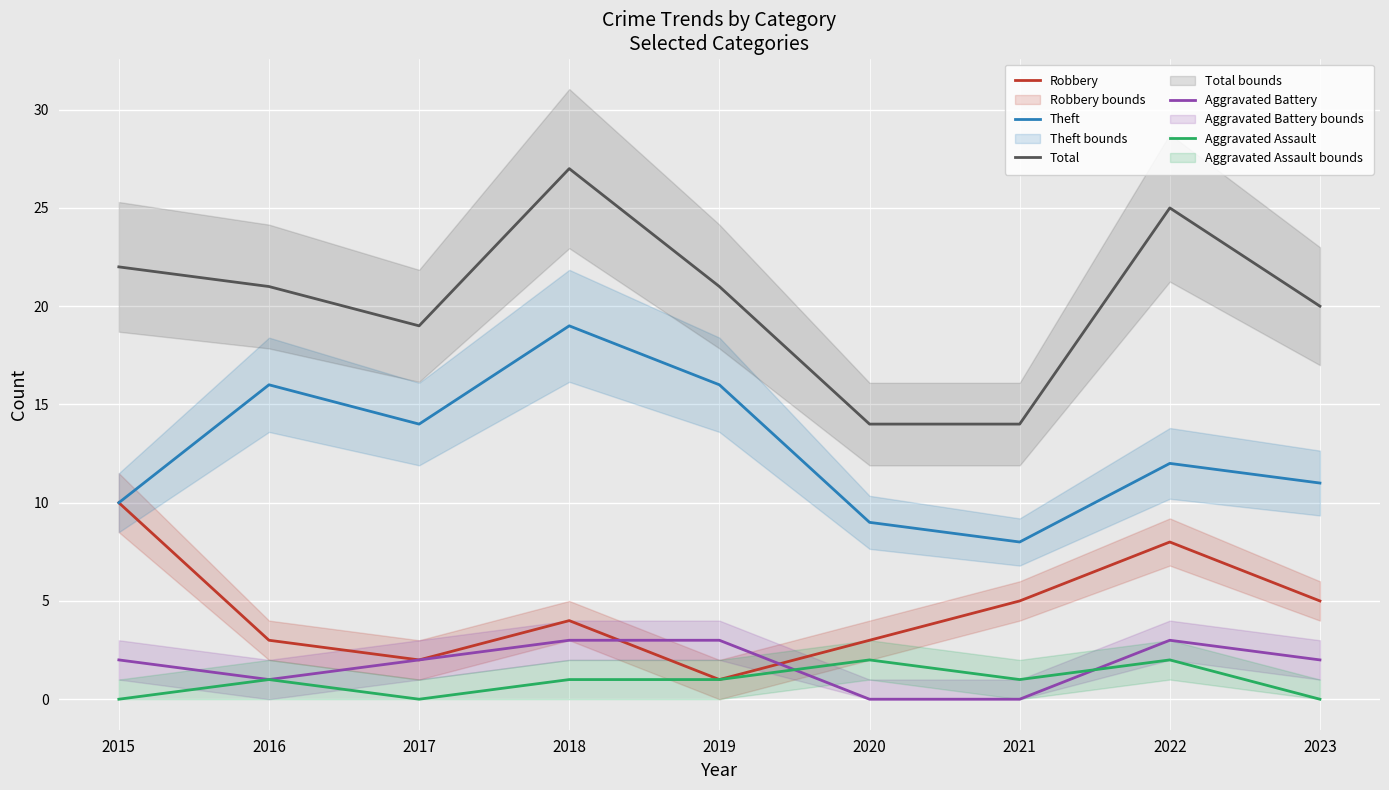

List the labels in order of Aggravated Assault value, largest first.

2020, 2022, 2016, 2018, 2019, 2021, 2015, 2017, 2023